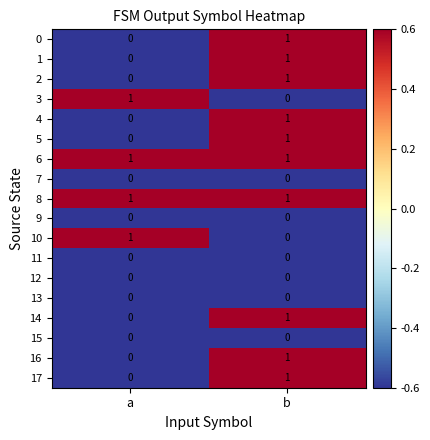

True or false: 0 has a value of 1 at a.

False